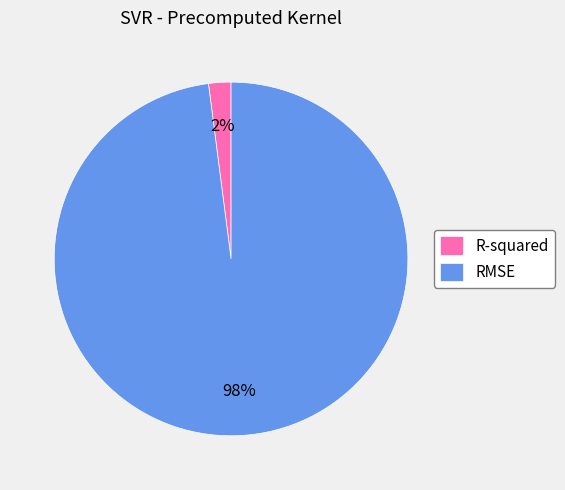

True or false: RMSE accounts for 98% of the total.

True